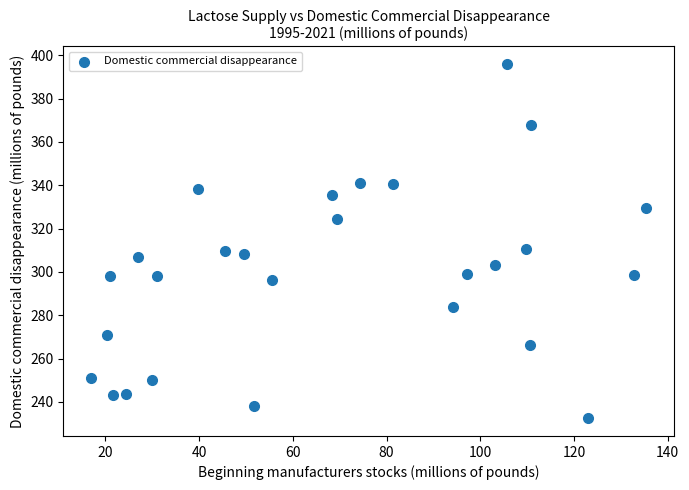

What is the range of Y values (max minus min)?

163.5